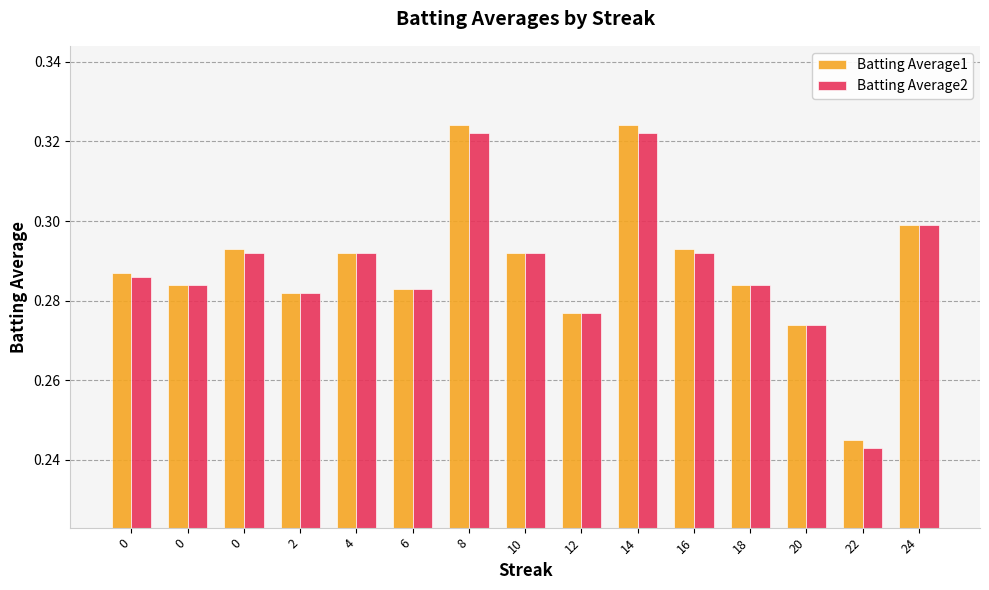

Rank the categories by Batting Average1 value from lowest to highest.

22, 20, 12, 2, 6, 0, 18, 0, 4, 10, 0, 16, 24, 8, 14